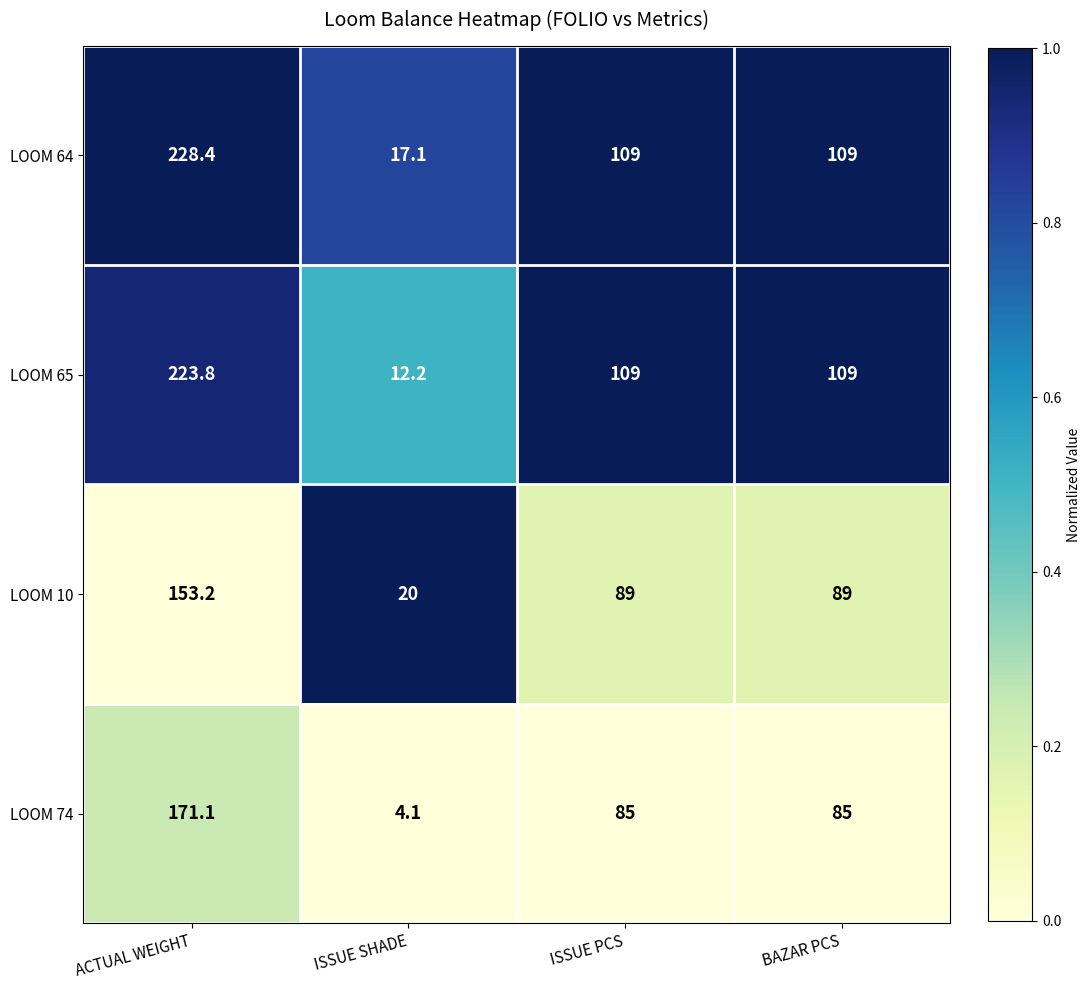

Reading right to left, extract all data points from this chart.

LOOM 64: 109.0	109.0	17.1	228.4
LOOM 65: 109.0	109.0	12.2	223.8
LOOM 10: 89.0	89.0	20.0	153.2
LOOM 74: 85.0	85.0	4.1	171.1